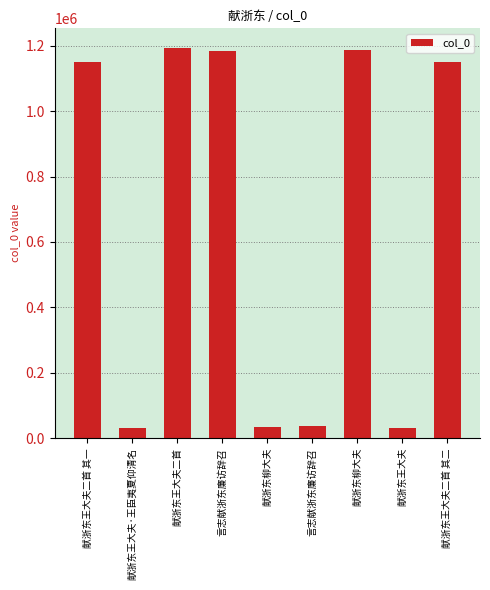

What is the smallest value displayed?

29740